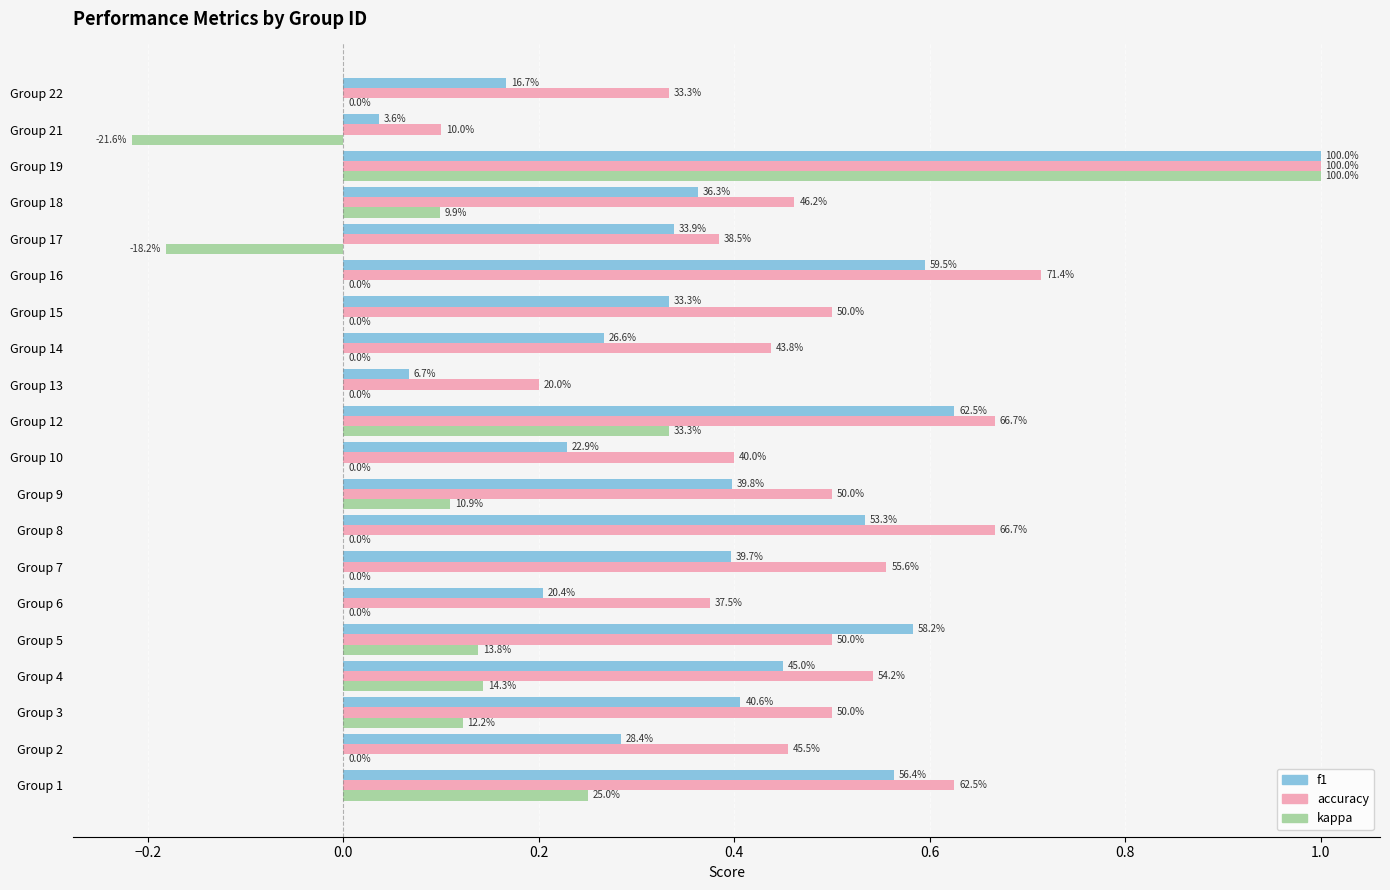

What is the value of the accuracy bar at the 13th from the left?

0.4